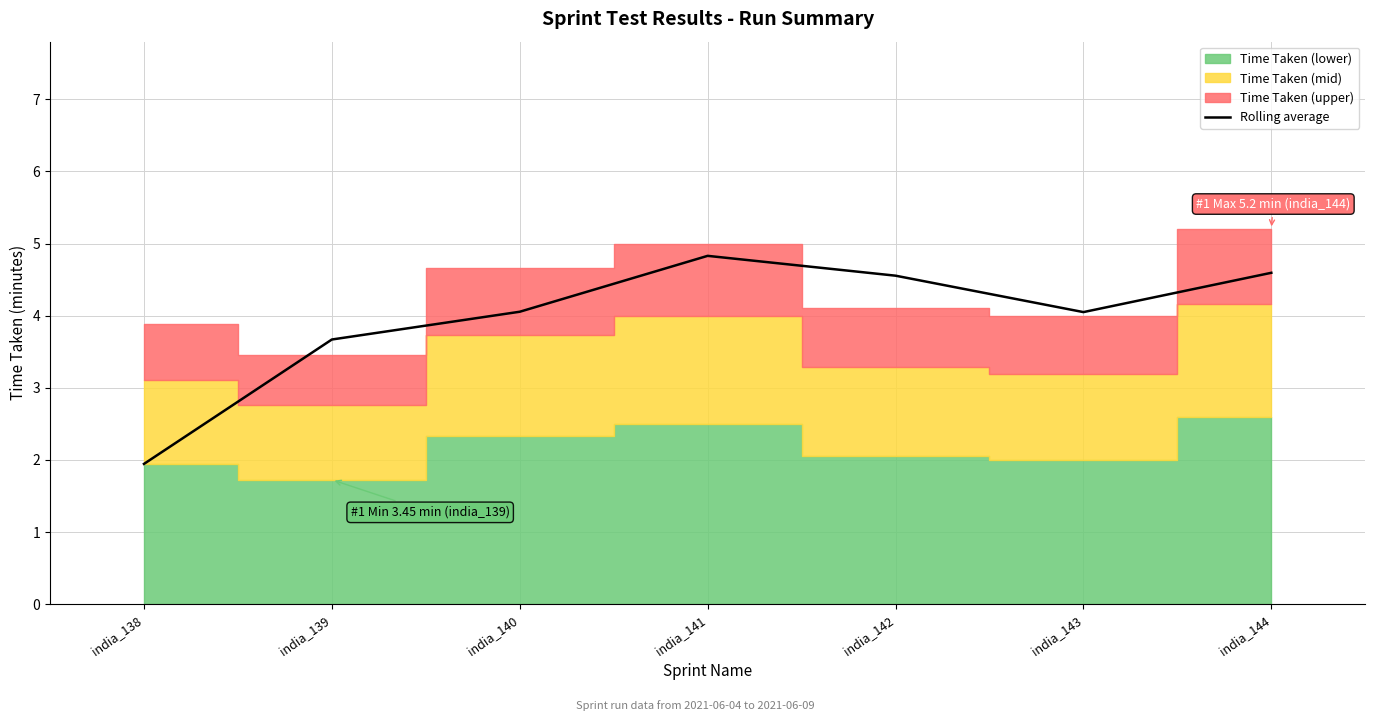

Where is the first local minimum?

india_143